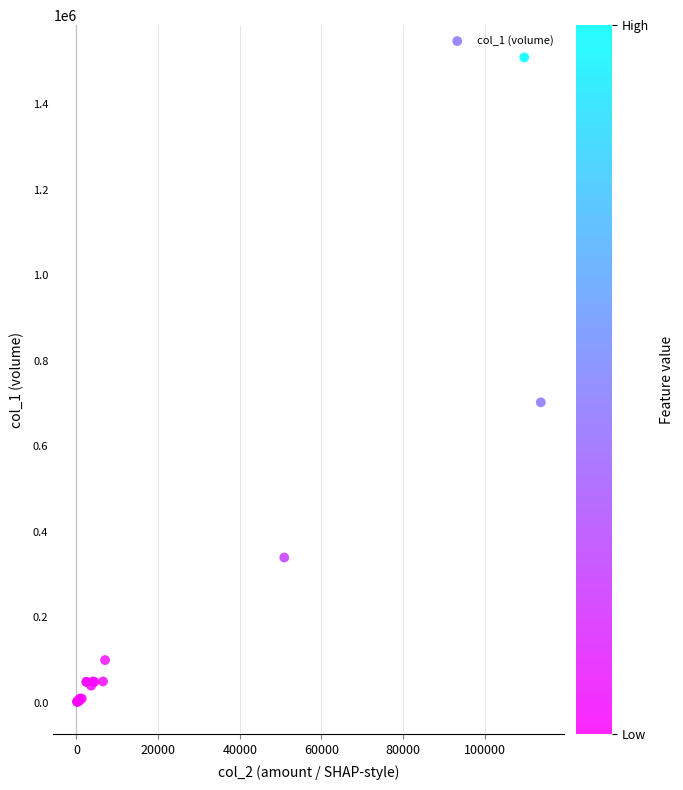

What Y value in the scatter plot is closest to 756000?

703000